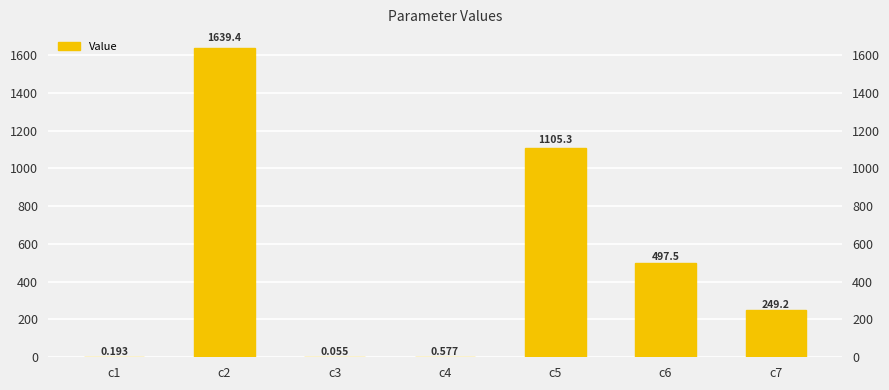

What is the sum of the values at c6 and c3?

497.6